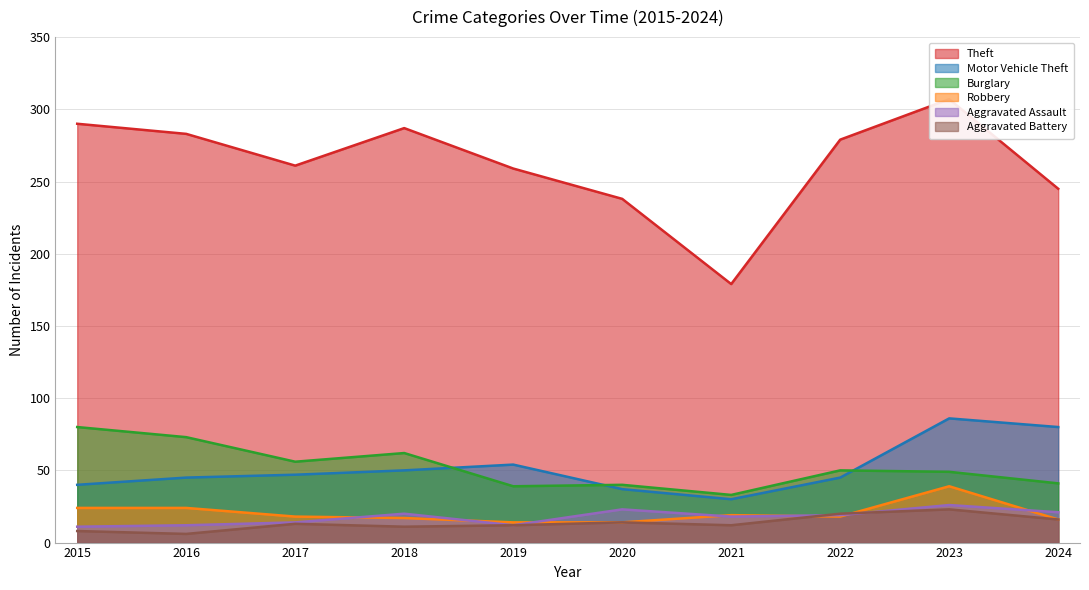

Reading left to right, extract all data points from this chart.

Theft: 2015=290	2016=283	2017=261	2018=287	2019=259	2020=238	2021=179	2022=279	2023=307	2024=245
Motor Vehicle Theft: 2015=40	2016=45	2017=47	2018=50	2019=54	2020=37	2021=30	2022=45	2023=86	2024=80
Burglary: 2015=80	2016=73	2017=56	2018=62	2019=39	2020=40	2021=33	2022=50	2023=49	2024=41
Robbery: 2015=24	2016=24	2017=18	2018=17	2019=14	2020=14	2021=19	2022=18	2023=39	2024=16
Aggravated Assault: 2015=11	2016=12	2017=14	2018=20	2019=12	2020=23	2021=18	2022=19	2023=26	2024=21
Aggravated Battery: 2015=8	2016=6	2017=13	2018=11	2019=12	2020=14	2021=12	2022=20	2023=23	2024=16